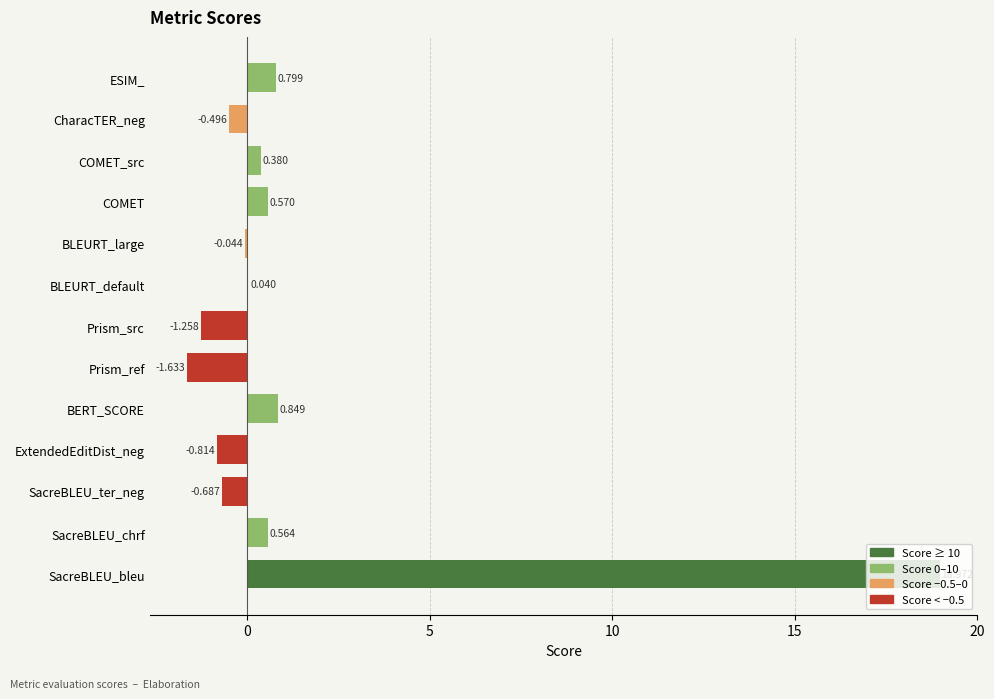

What is the maximum value shown in the chart?

19.0